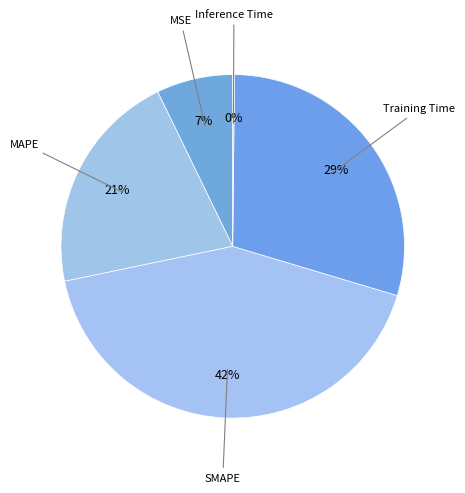

The Training Time slice represents 29% of the pie. True or false?

True